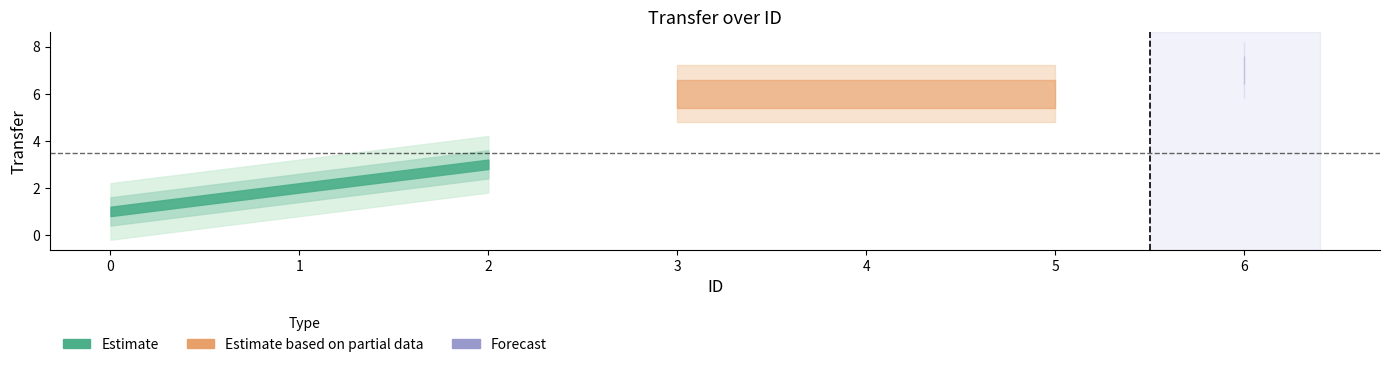

Between 2 and 4, which is larger?

4